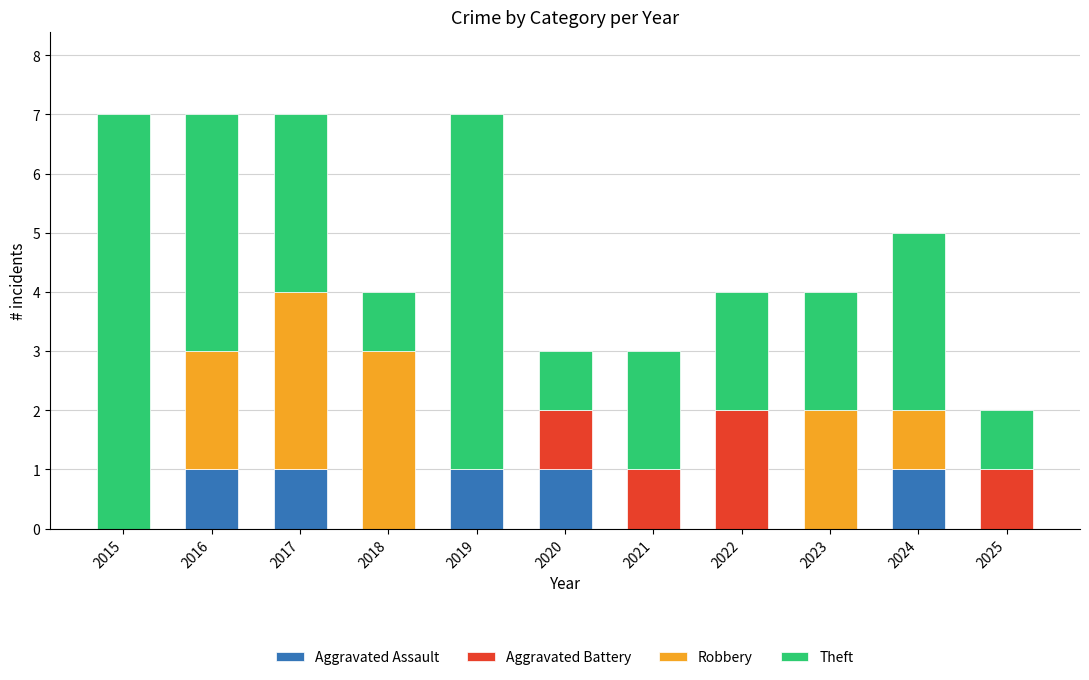

What is the total value across all series at 2024?

5